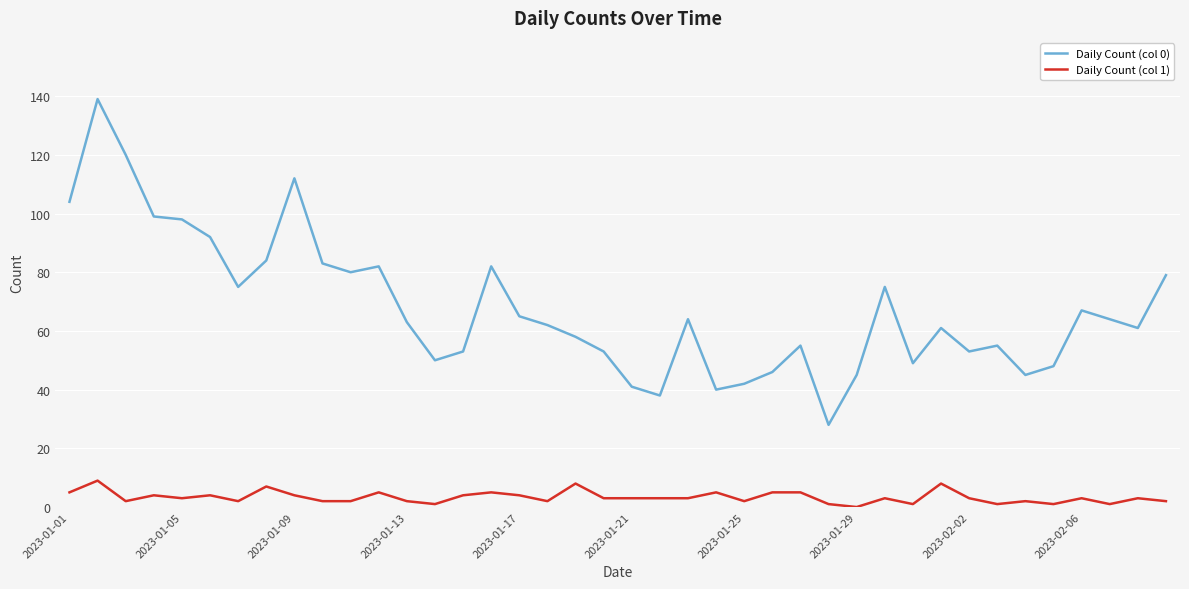

Rank the series by their average value, from lowest to highest.

Daily Count (col 1), Daily Count (col 0)